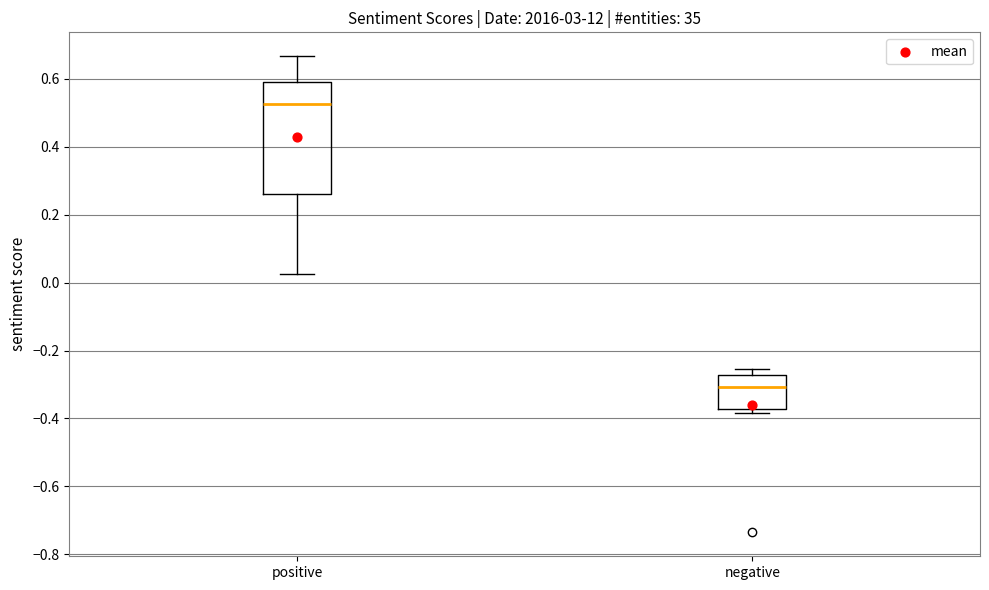

Reading left to right, transcribe this box plot: for each box, give where its median line is, the range the box spans, and where its two whiskers end, as read against the y-axis. The values are not printed on the chart, so give them approximately, as read against the axis.

positive: median 0.52, box 0.26 to 0.58, whiskers 0.02 to 0.66
negative: median -0.30, box -0.38 to -0.28, whiskers -0.38 (just below the box's lower edge) to -0.26